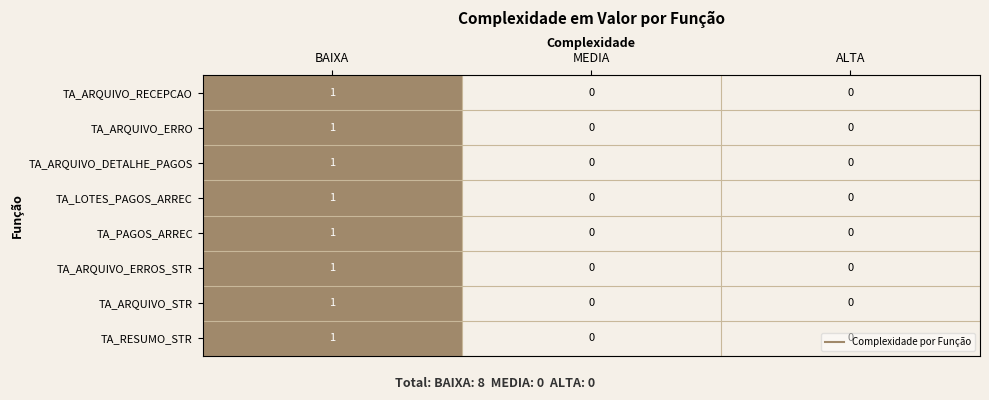

Count the TA_LOTES_PAGOS_ARREC values in the range 0 to 1.

3